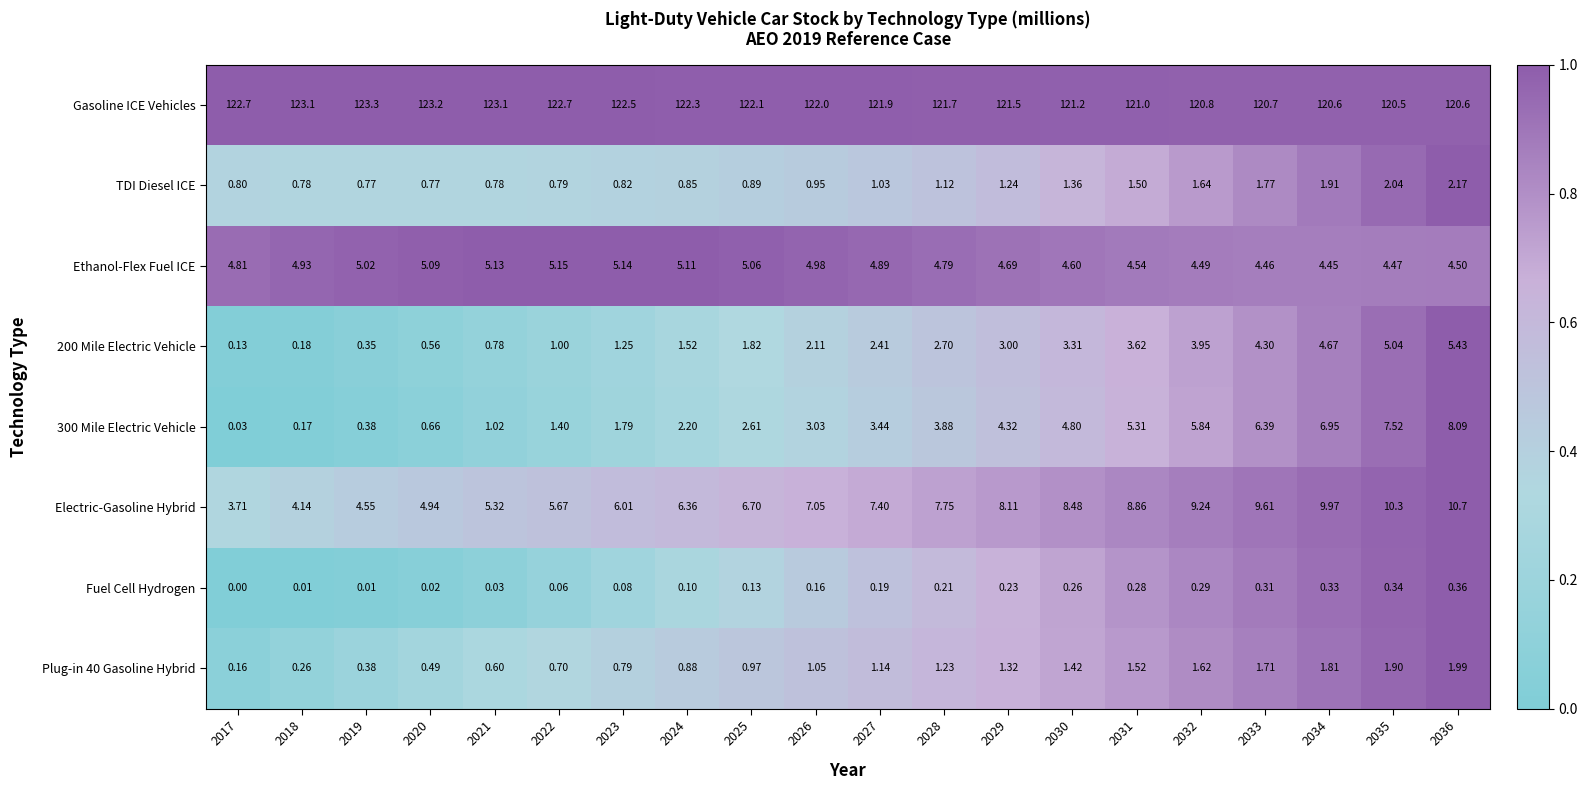

Is the value of TDI Diesel ICE at 2017 greater than the value of Gasoline ICE Vehicles at 2022?

No